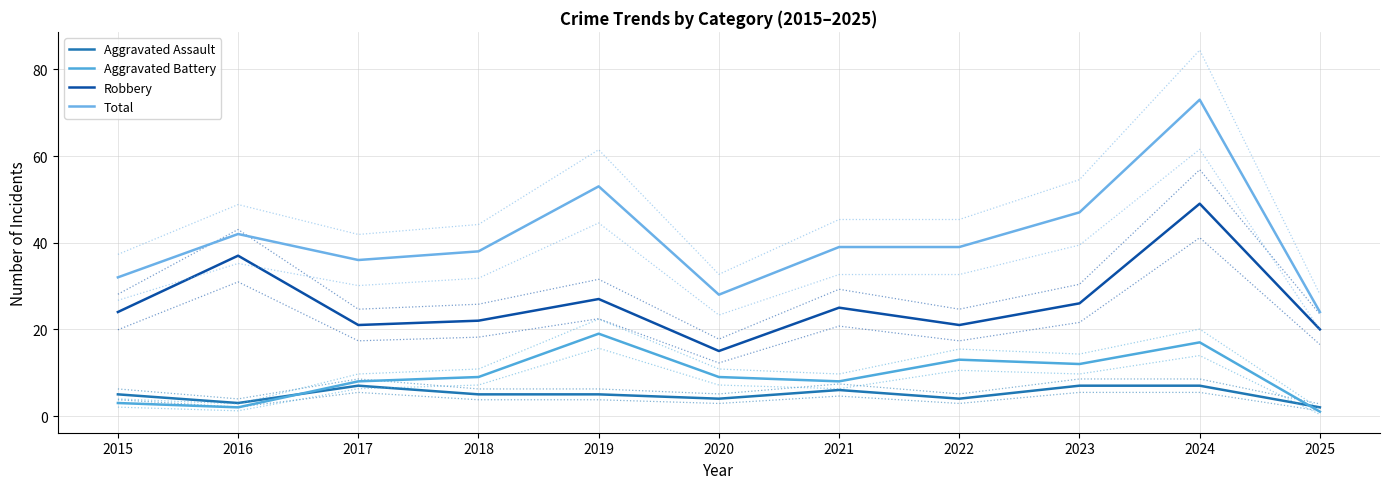

Does the chart display data point markers on the line(s)?

No